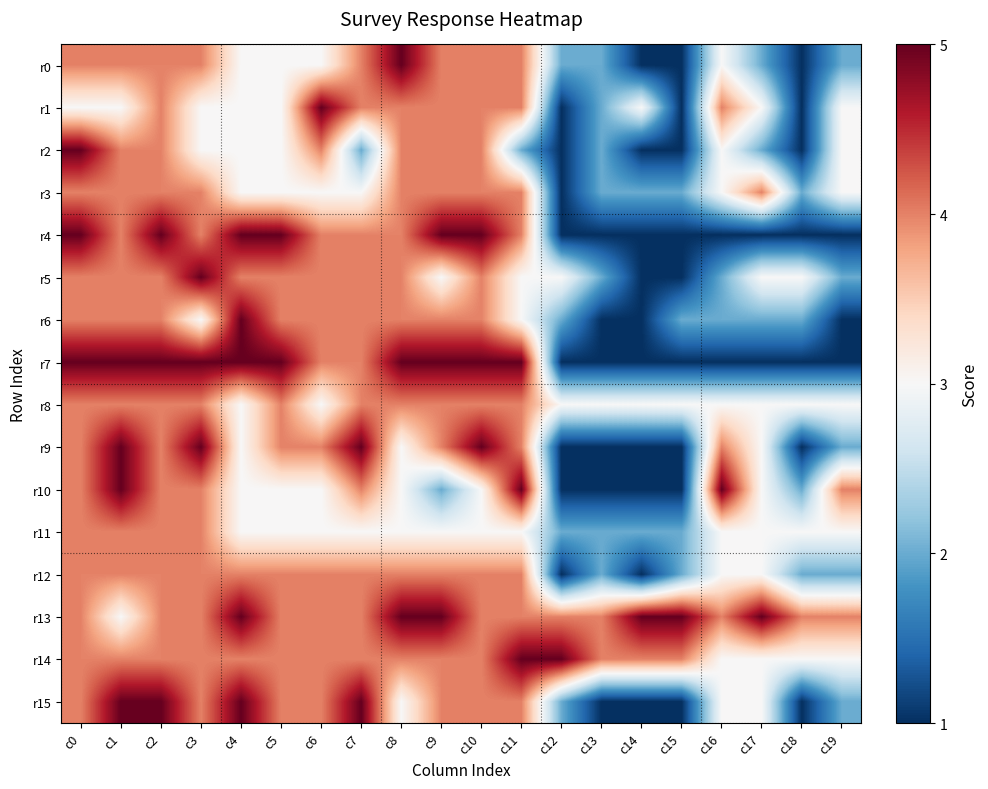

What is the maximum value shown in the chart?

5